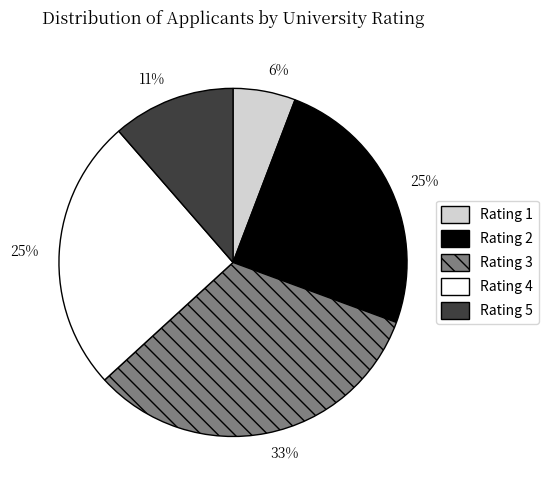

How many slices are in this pie chart?

5